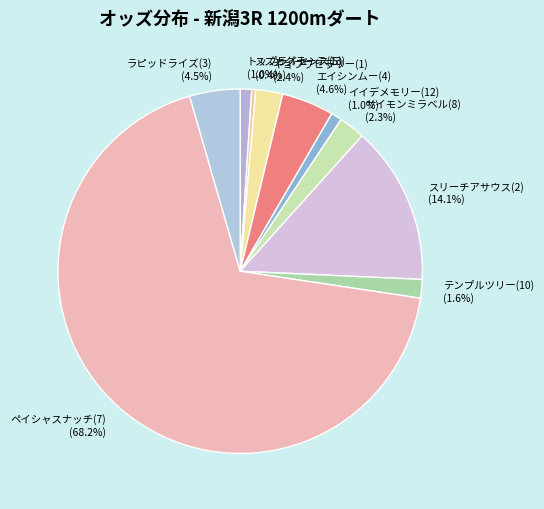

To the nearest percent, what portion does エイシンムー(4) represent?

5%